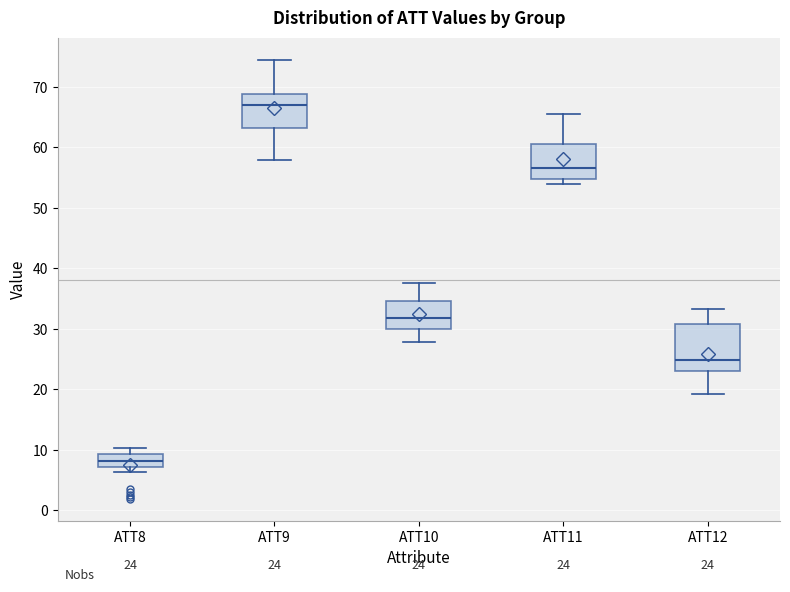

Which box is the tallest, from its lower edge to its upper edge?

ATT12